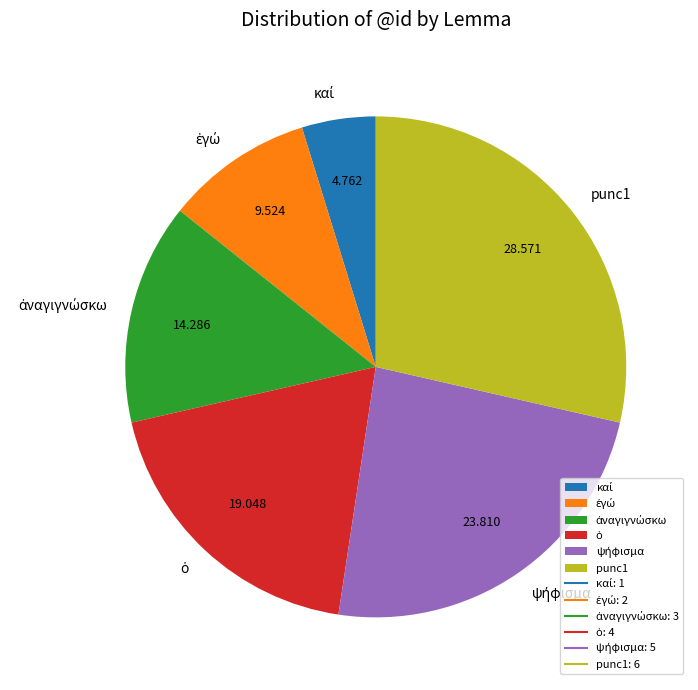

Does punc1 account for over 50% of the chart?

No